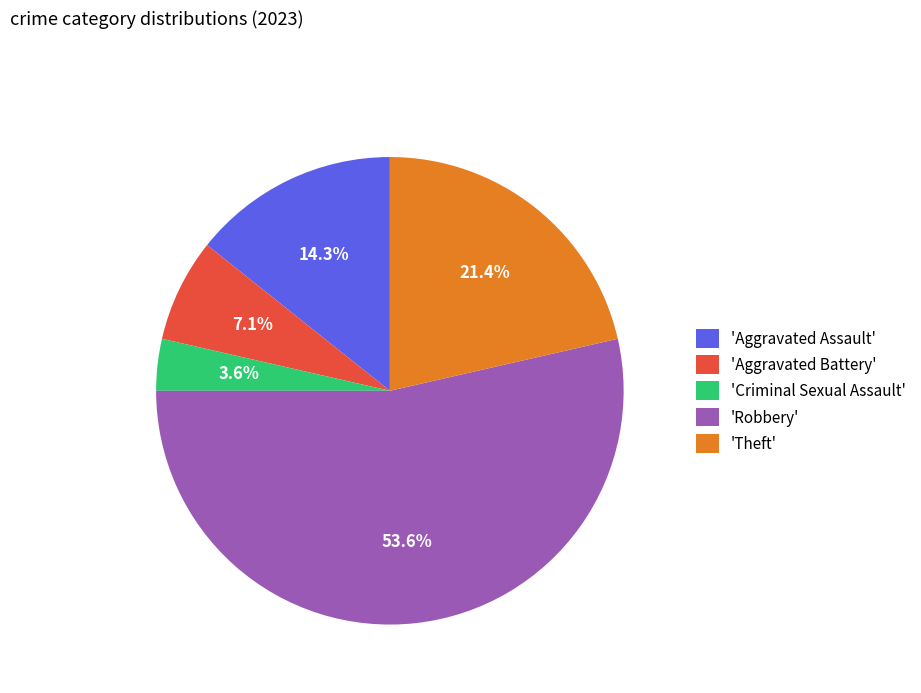

To the nearest percent, what is the difference between the largest and smallest slice percentages?

50%